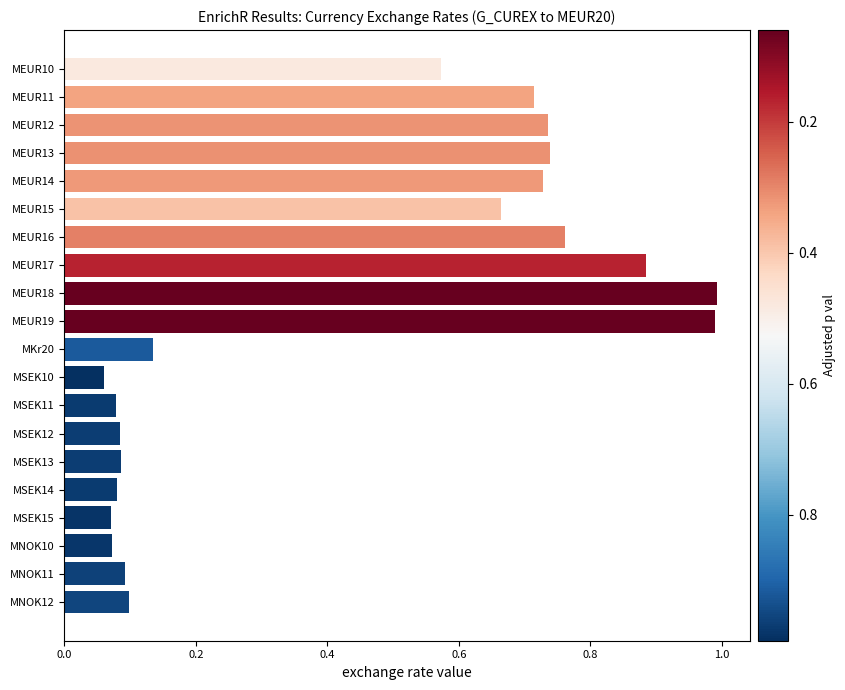

The chart shows a value of 0.1 at MKr20. True or false?

True